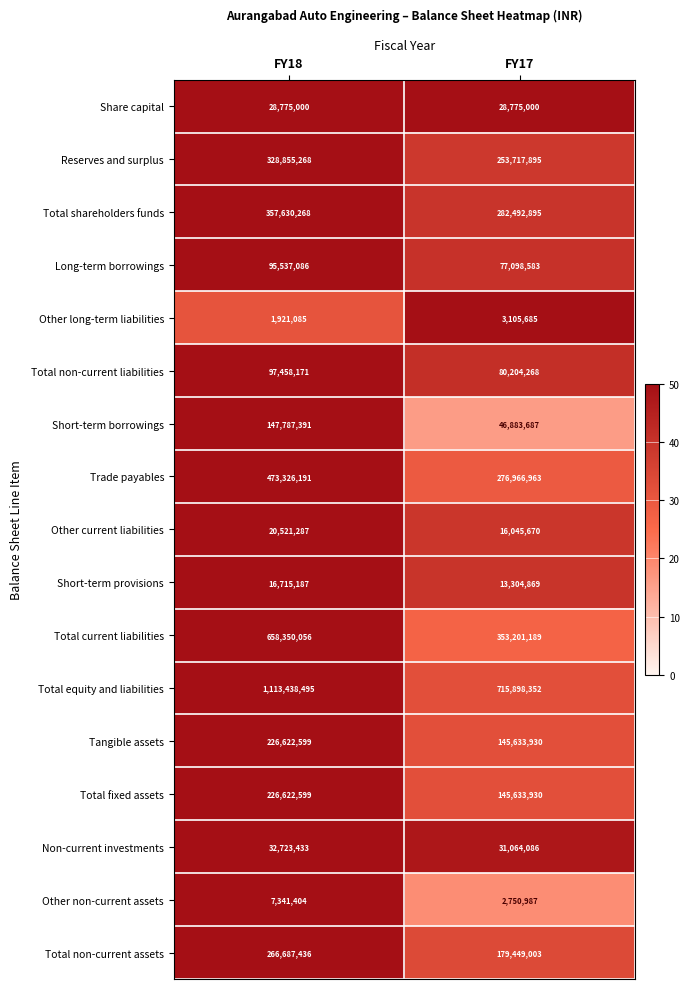

At which label is Reserves and surplus closest to 291286581?

FY17